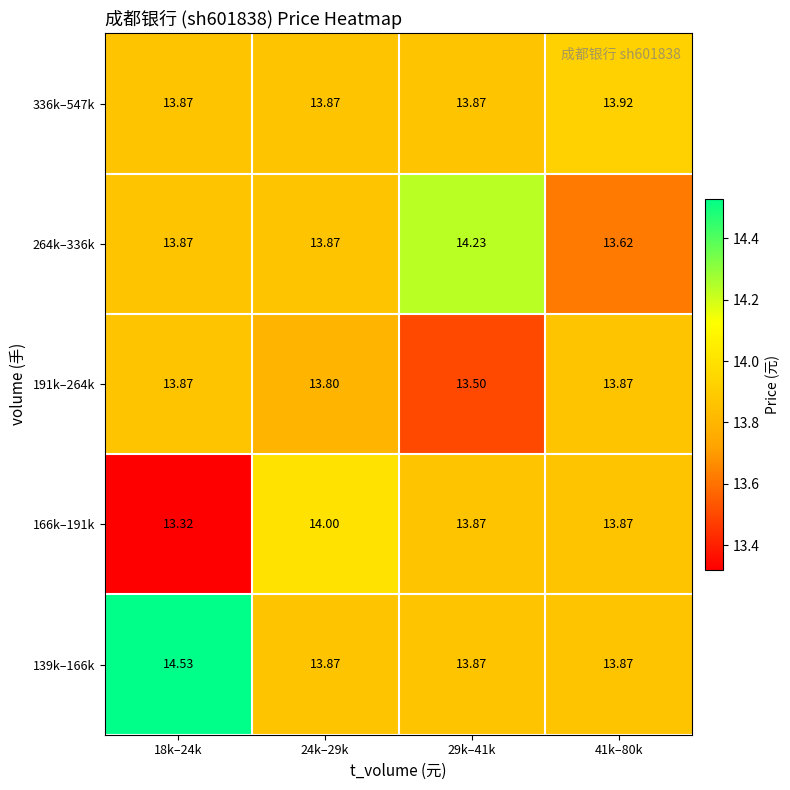

Is the value of 264k–336k at 29k–41k greater than the value of 191k–264k at 41k–80k?

Yes